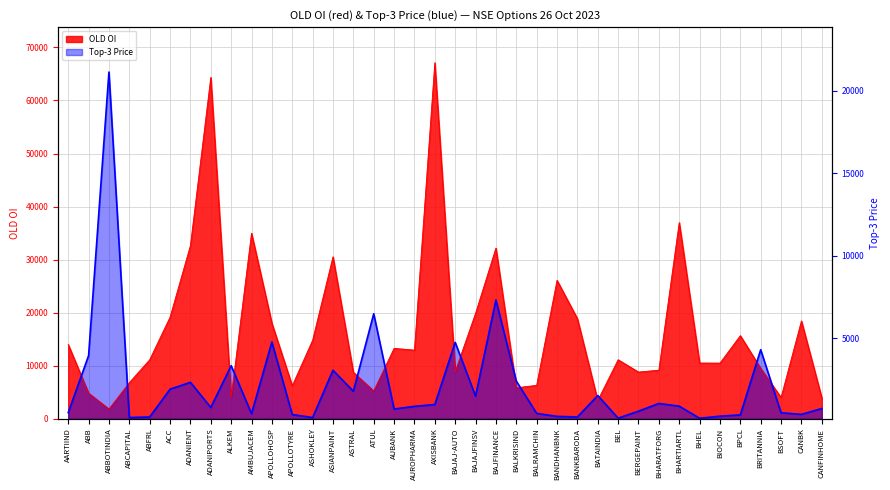

Is it true that Top-3 equals 12170.9 at ATUL?

False